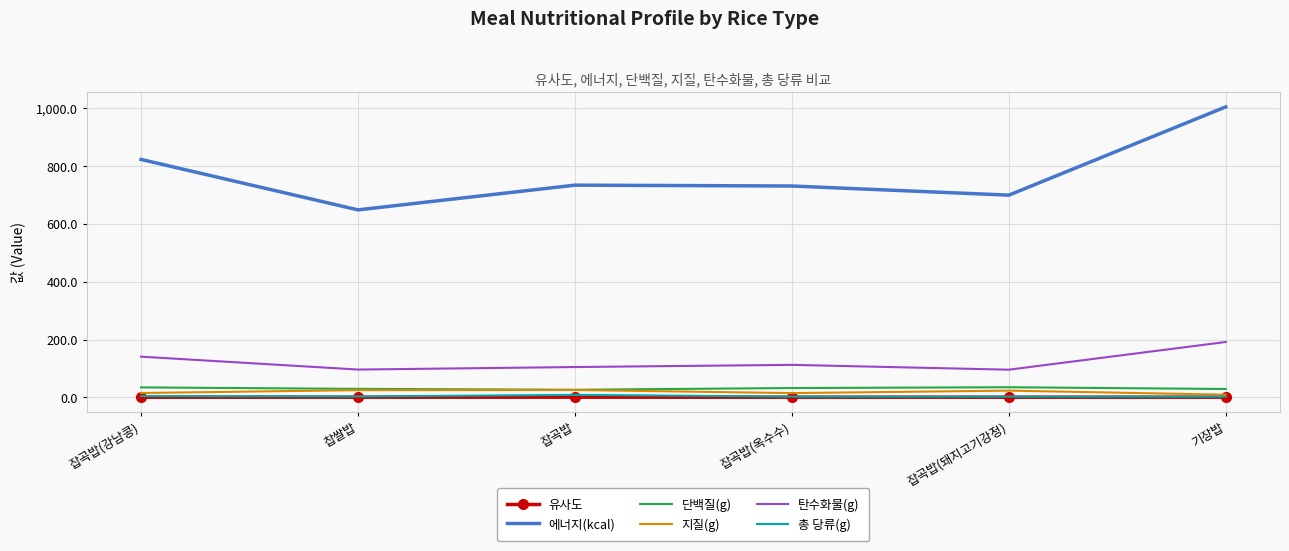

True or false: 유사도 and 단백질(g) intersect in this chart.

False